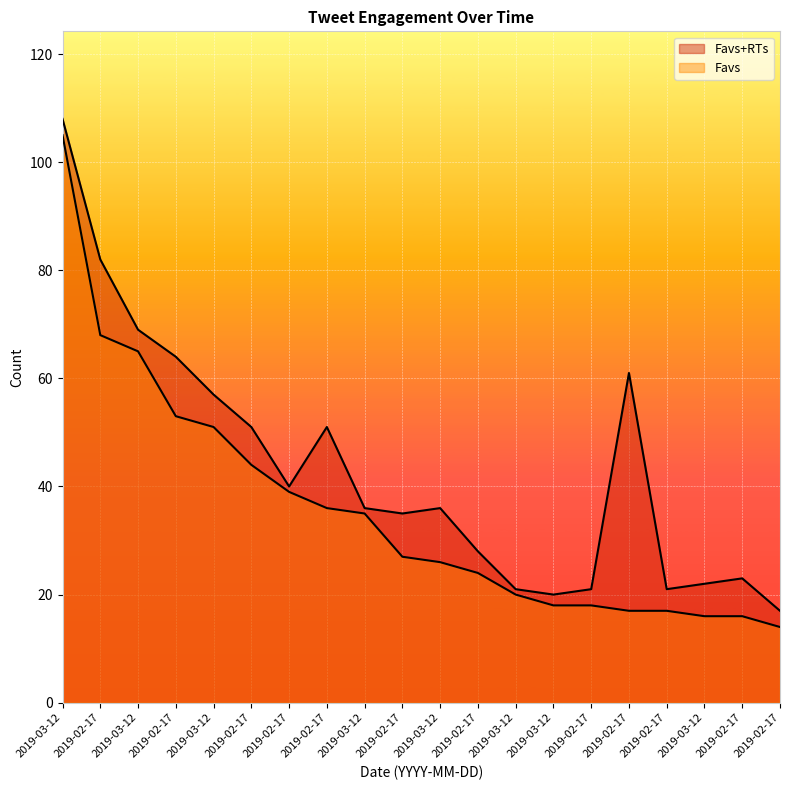

List the series in order of their peak value, lowest first.

Favs, Favs+RTs